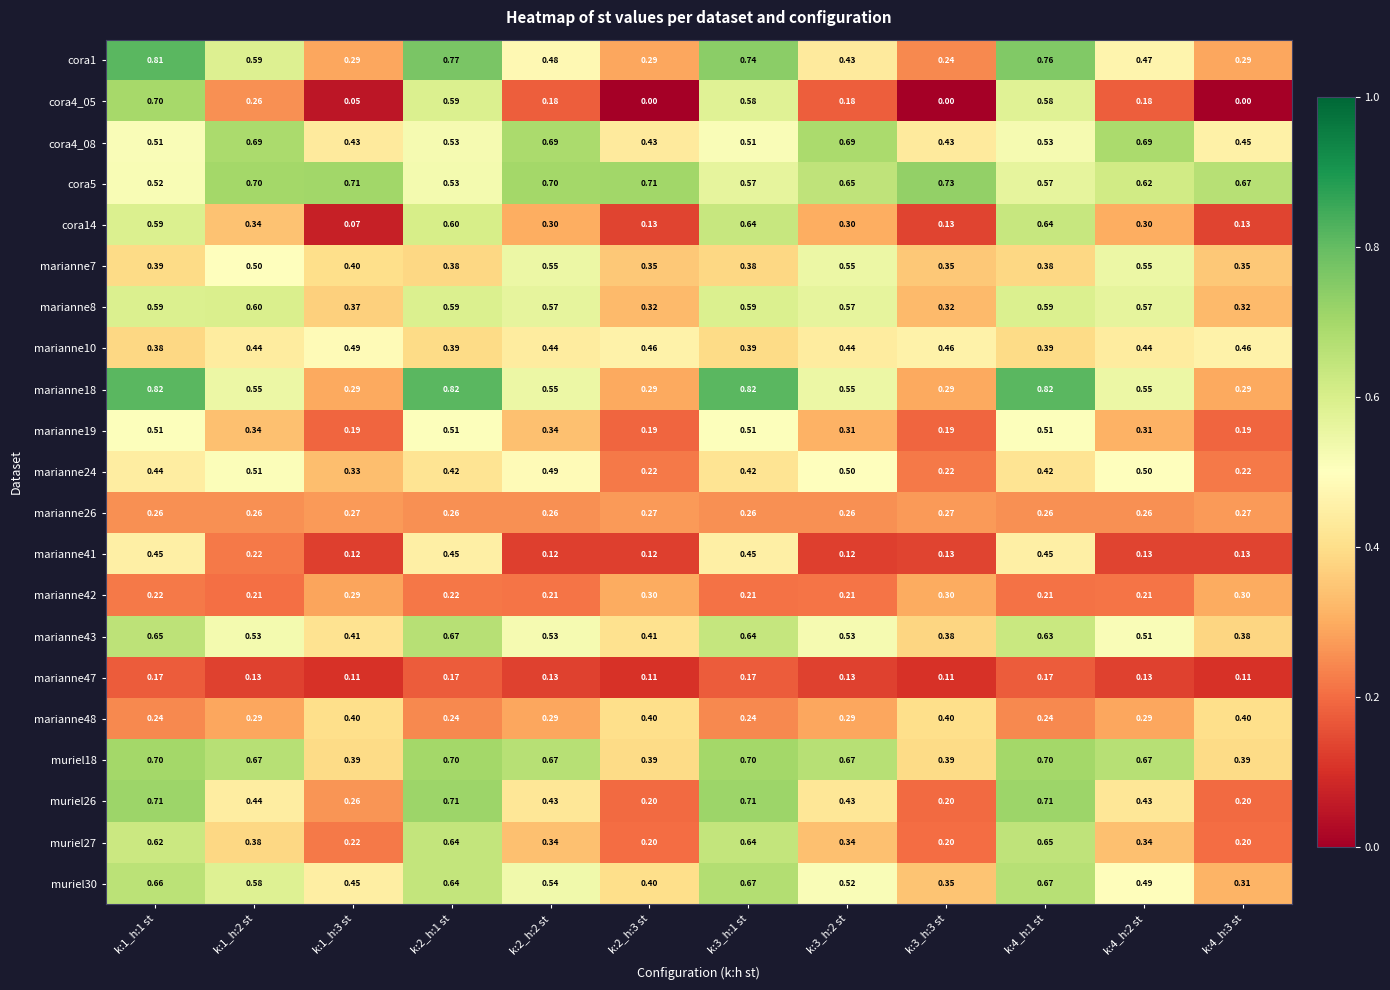

Is the value of cora14 at k:2_h:2 st greater than the value of marianne10 at k:4_h:2 st?

No